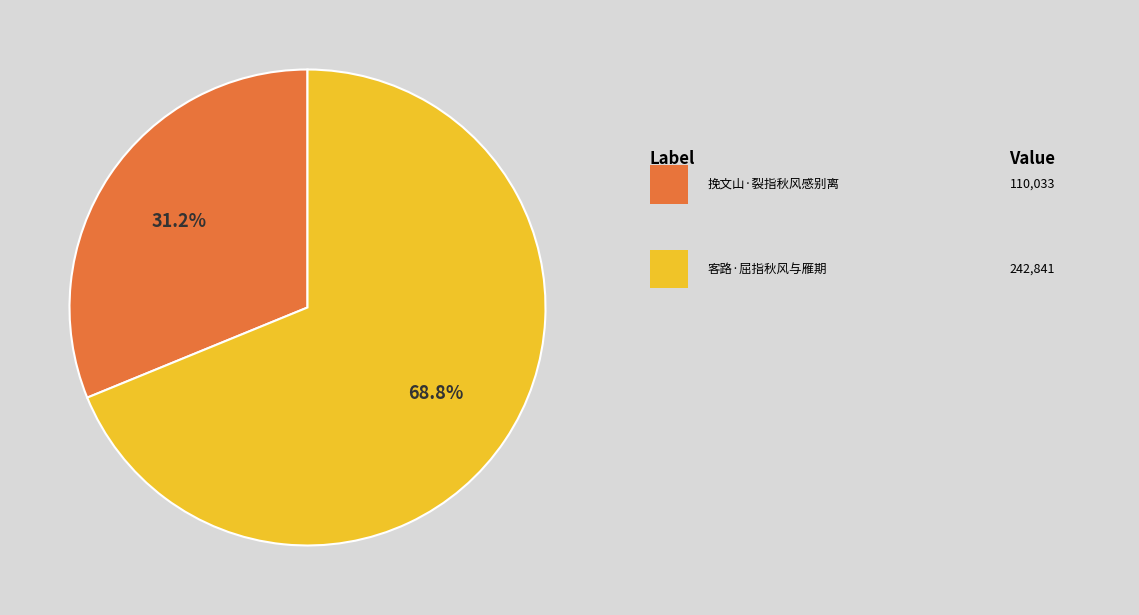

Is there any slice that represents more than half of the pie?

Yes